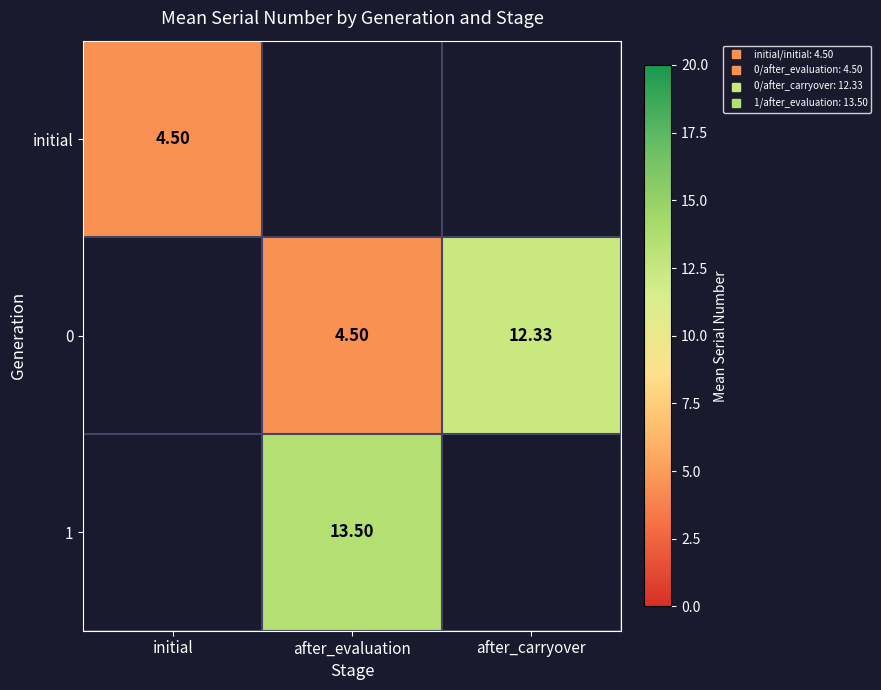

Which label corresponds to the smallest value in the chart?

initial